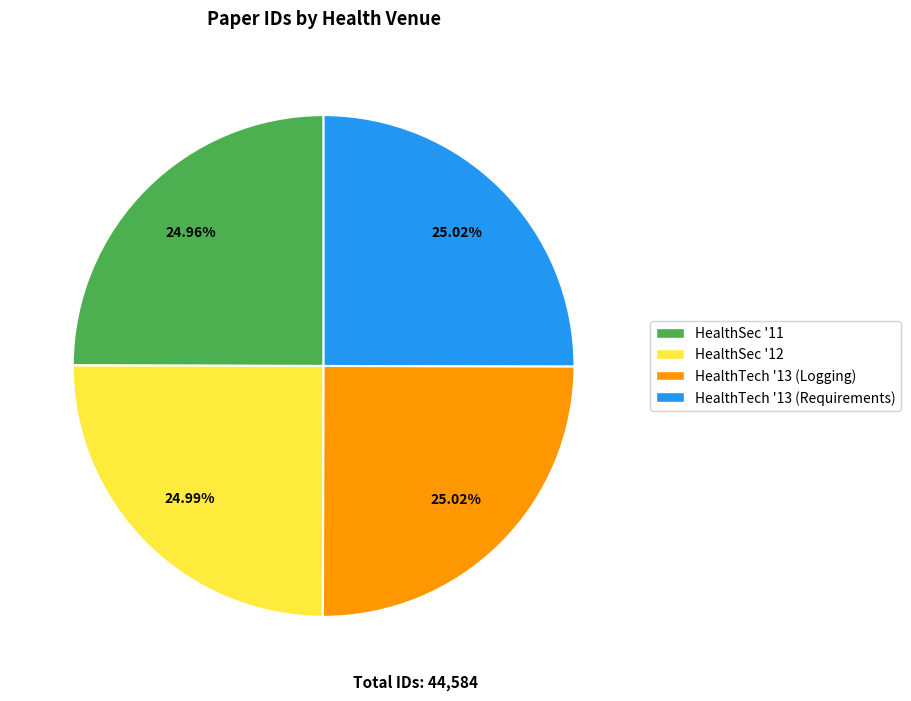

What is the ratio of the value at HealthTech '13 (Requirements) to the value at HealthSec '11?

1.0